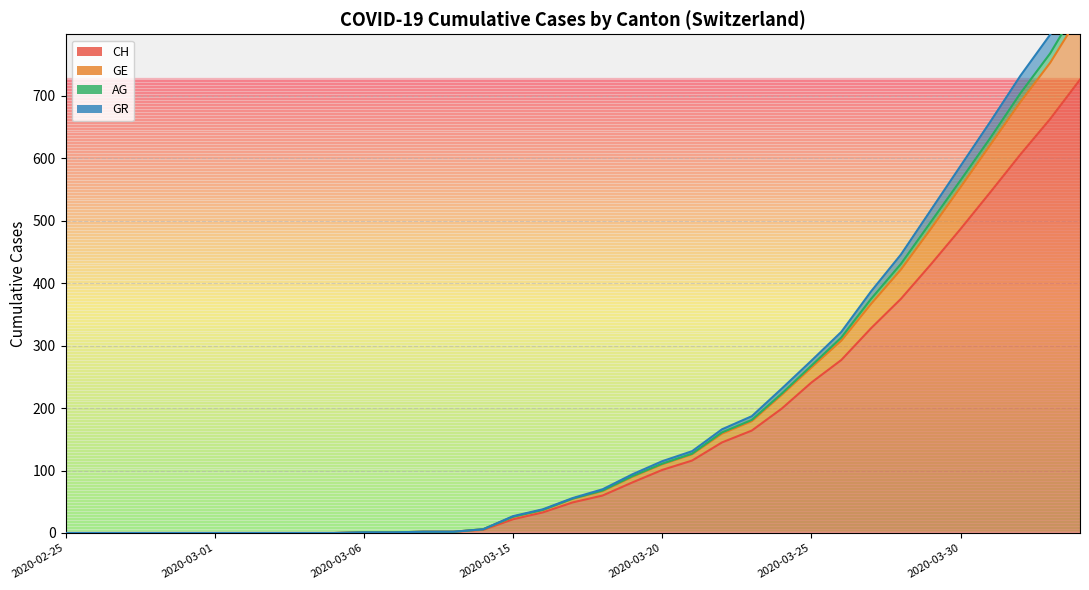

True or false: CH has a value of 116 at 2020-03-21.

True